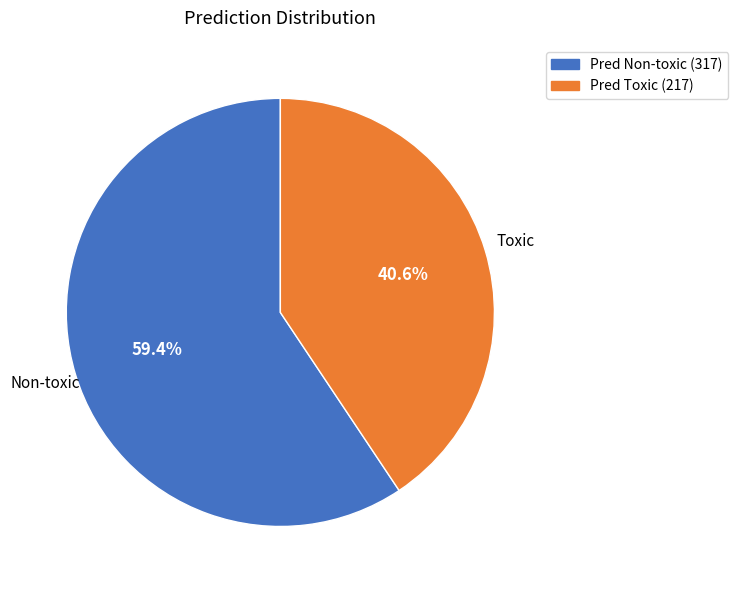

Which category has the biggest portion of the pie?

Pred Non-toxic (317)